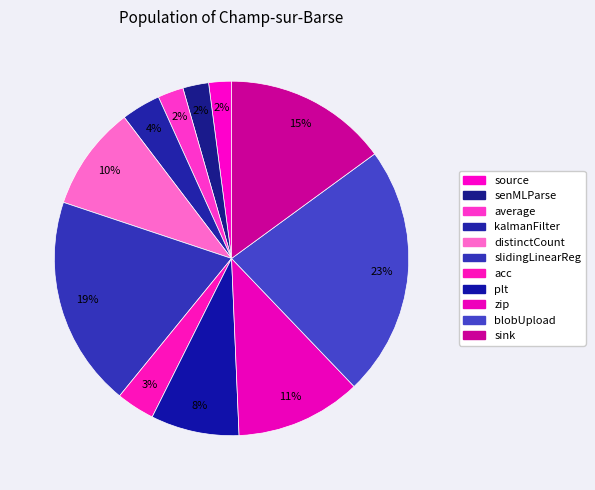

Which slice is the largest?

blobUpload